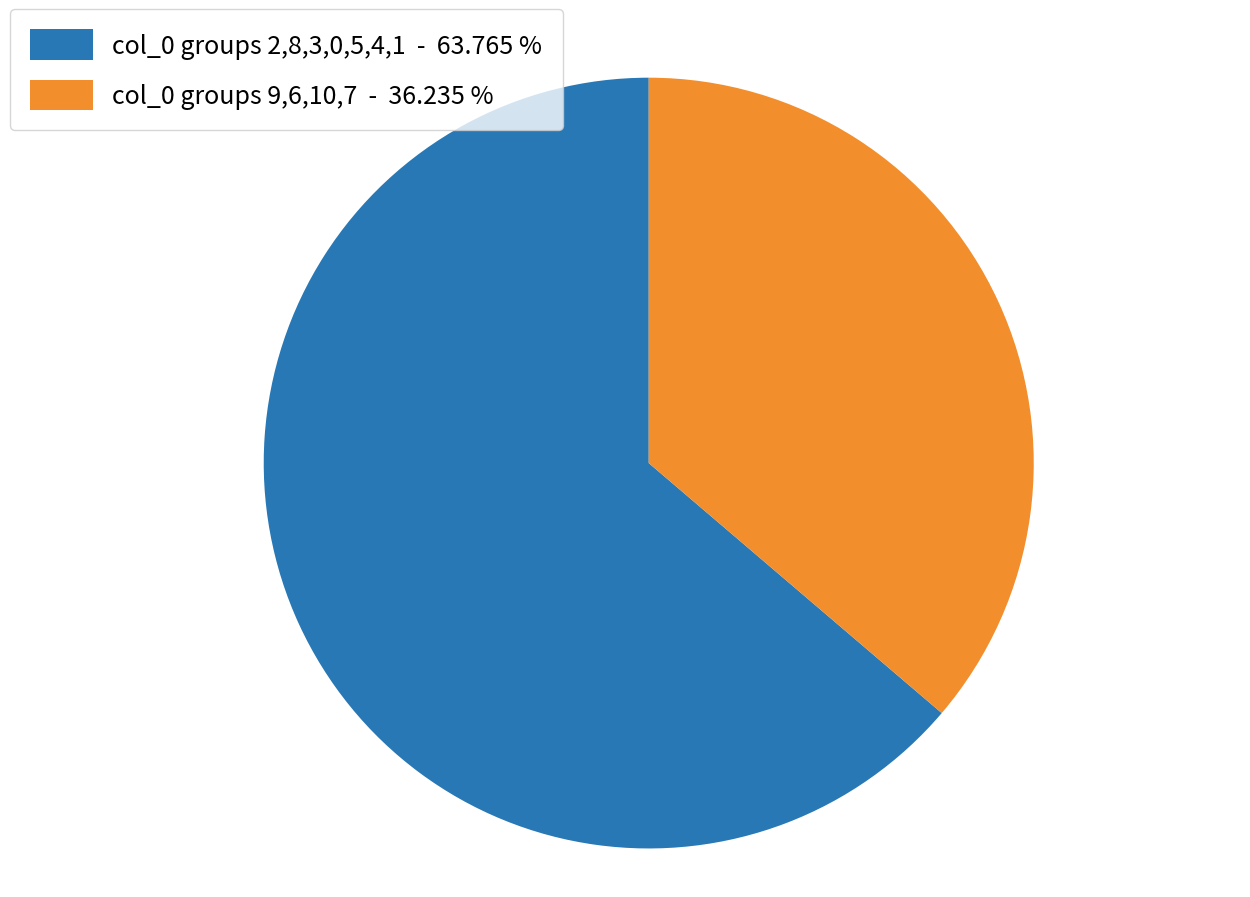

Which has a higher value, col_0 groups 9,6,10,7 - 36.235 % or col_0 groups 2,8,3,0,5,4,1 - 63.765 %?

col_0 groups 2,8,3,0,5,4,1 - 63.765 %